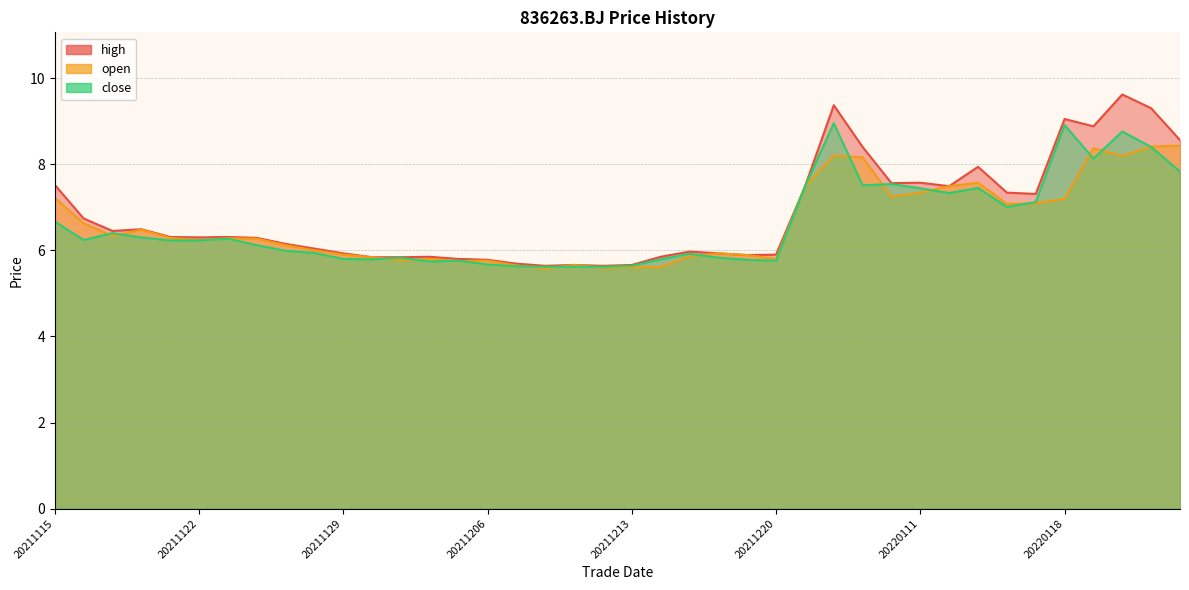

True or false: open has a value of 5.8 at 20211220.

True